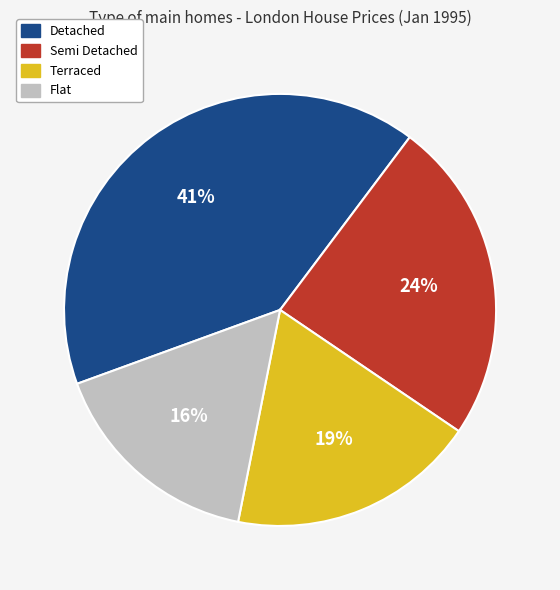

Which category has the biggest portion of the pie?

Detached